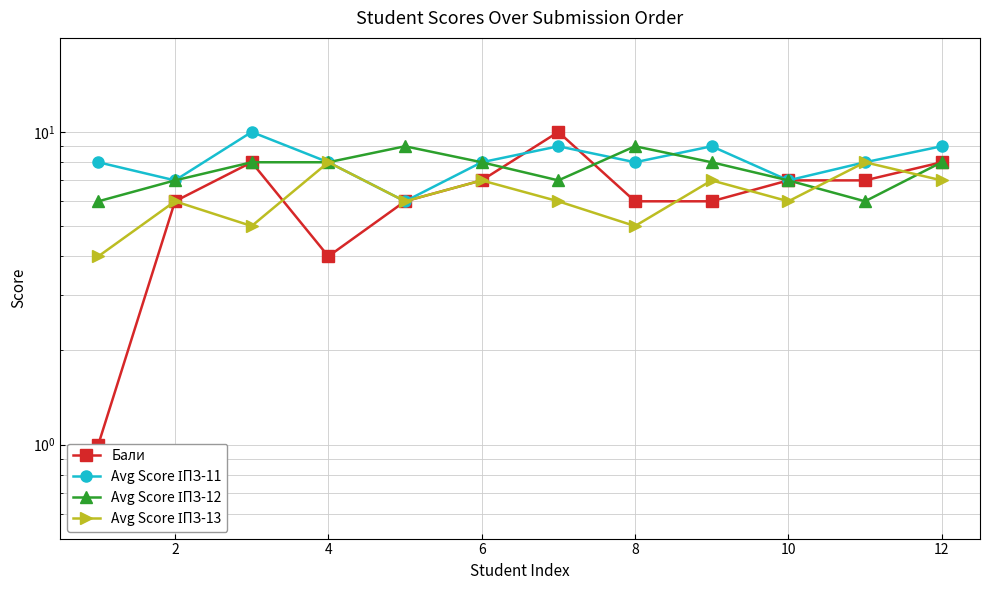

Where do Бали and Avg Score ІПЗ-12 first cross each other?

10 and 12